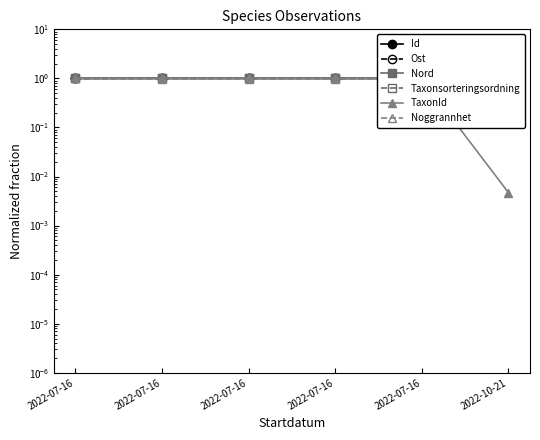

At which category does Id reach its first local valley?

2022-07-16